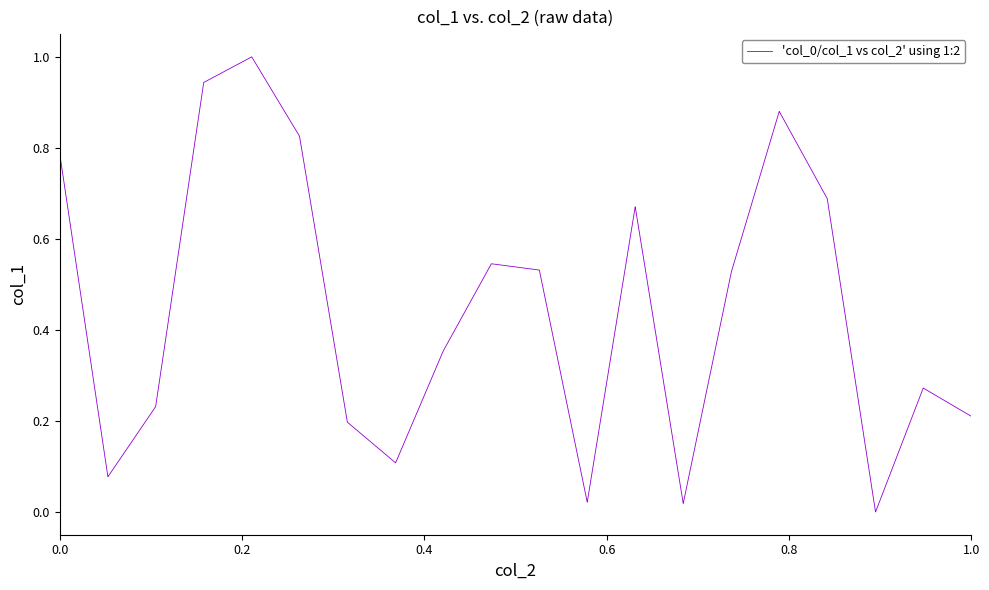

What is the greatest value displayed?

1.0